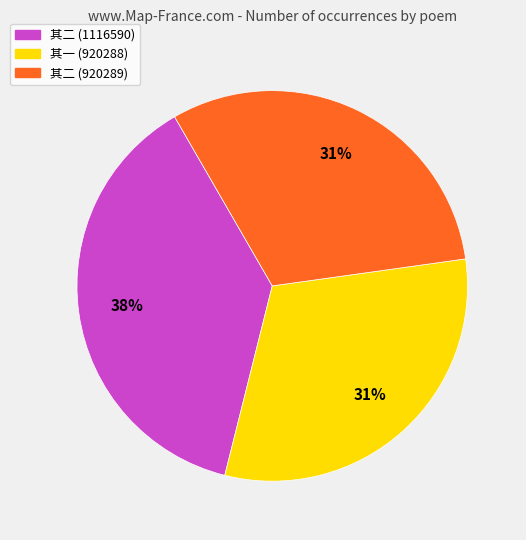

What percentage is the 其二 (920289) slice, to the nearest percent?

31%